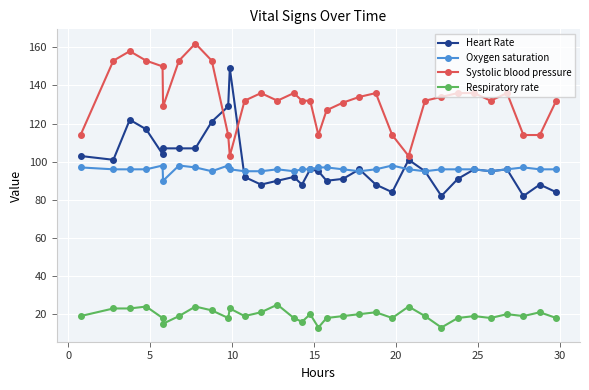

True or false: Oxygen saturation has more than 0 interior local peaks.

True